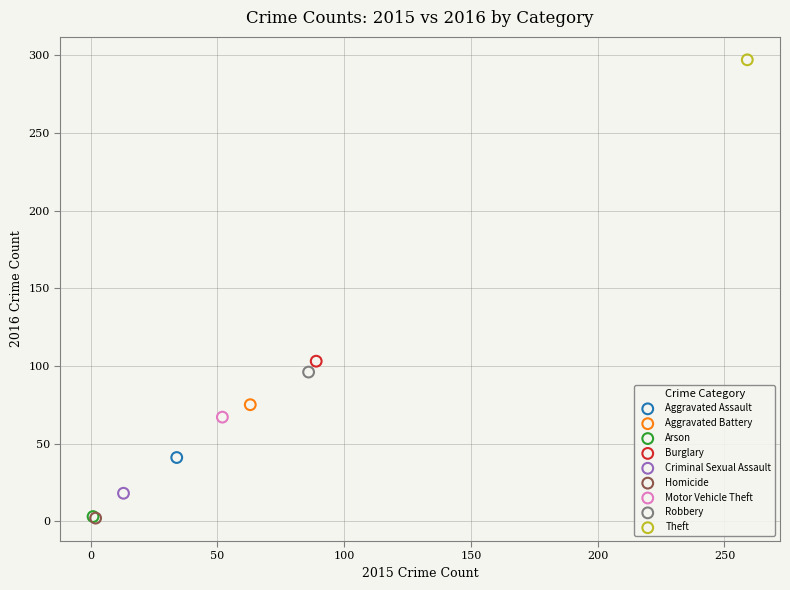

What are all the series names shown in the legend?

Aggravated Assault, Aggravated Battery, Arson, Burglary, Criminal Sexual Assault, Homicide, Motor Vehicle Theft, Robbery, Theft